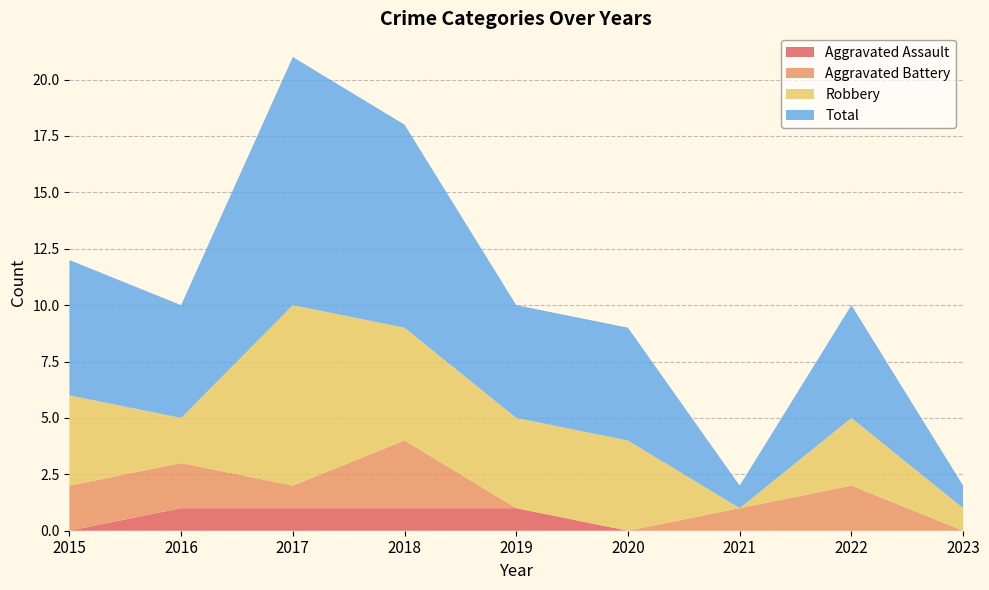

Reading left to right, list all the values displayed in this chart.

Aggravated Assault: 2015=0	2016=1	2017=1	2018=1	2019=1	2020=0	2021=0	2022=0	2023=0
Aggravated Battery: 2015=2	2016=2	2017=1	2018=3	2019=0	2020=0	2021=1	2022=2	2023=0
Robbery: 2015=4	2016=2	2017=8	2018=5	2019=4	2020=4	2021=0	2022=3	2023=1
Total: 2015=6	2016=5	2017=11	2018=9	2019=5	2020=5	2021=1	2022=5	2023=1